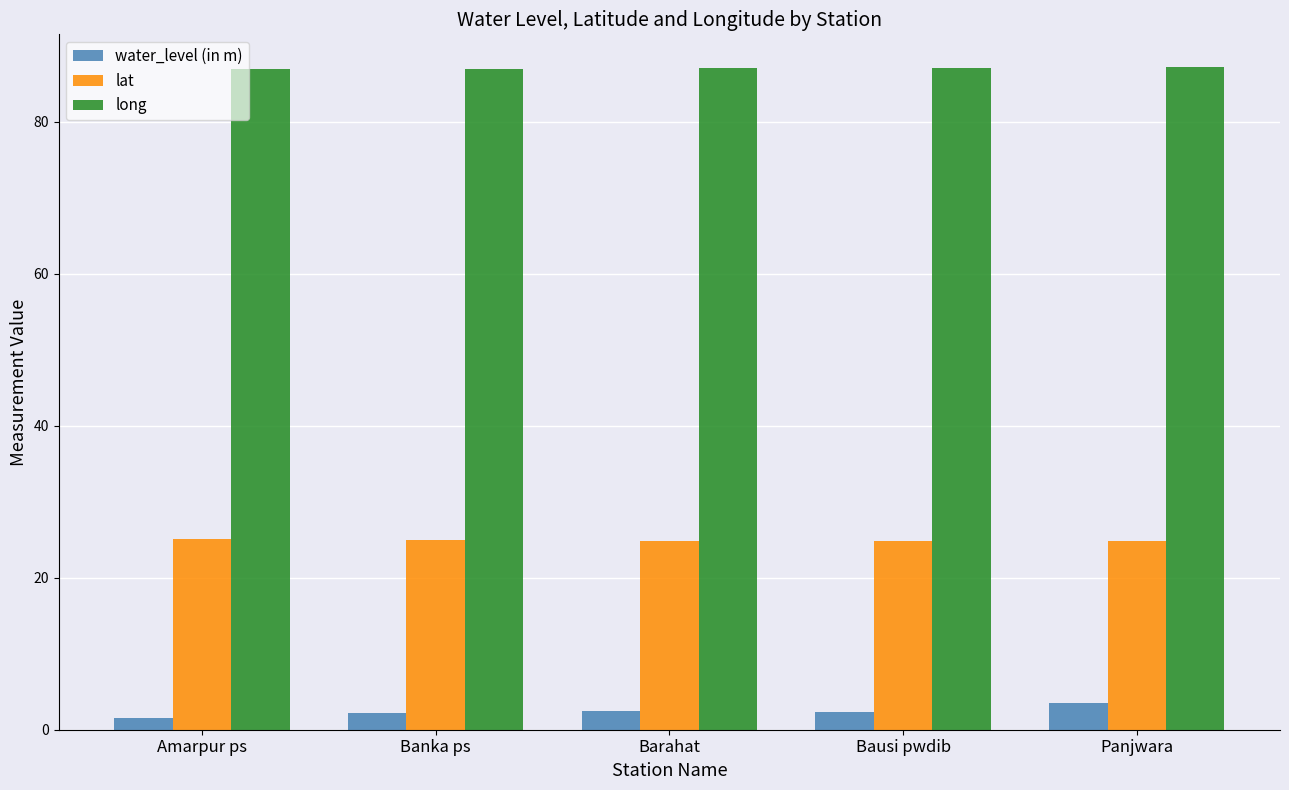

What is the greatest value displayed?

87.1